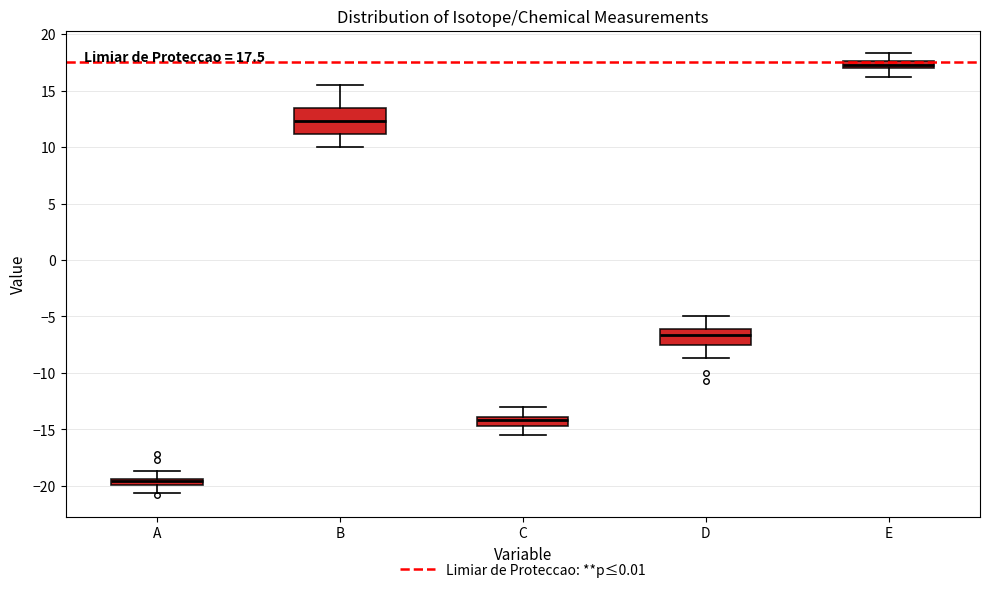

Which box's median line is the lowest?

A